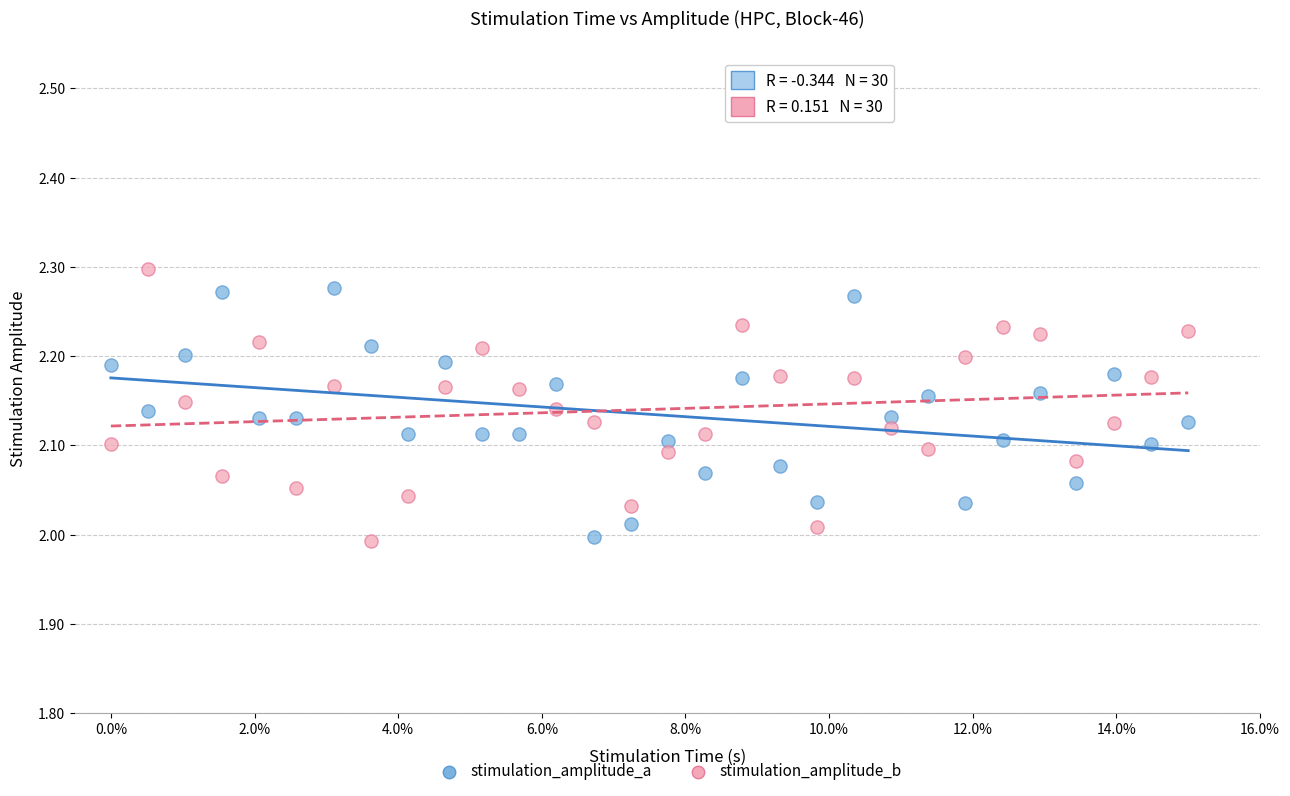

Which series reaches the maximum Y coordinate?

stimulation_amplitude_b